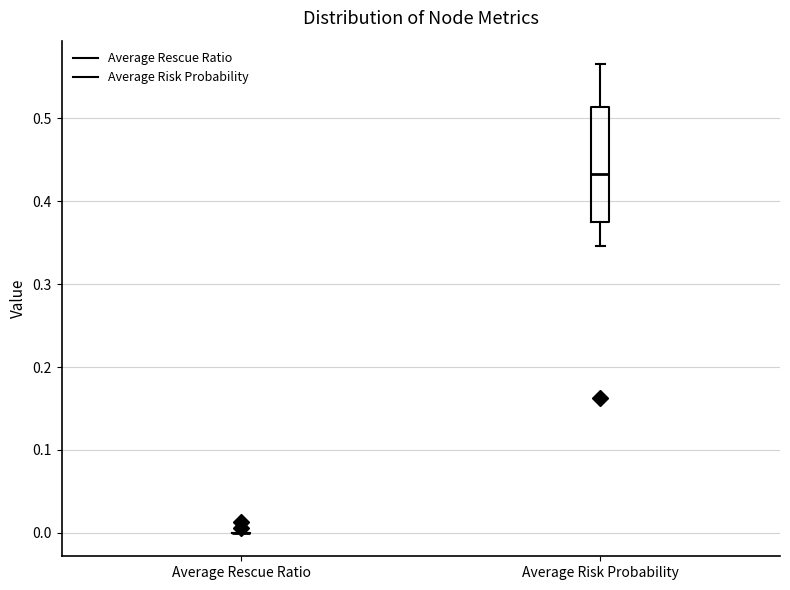

Reading left to right, transcribe this box plot: for each box, give where its median line is, the range the box spans, and where its two whiskers end, as read against the y-axis. The values are not printed on the chart, so give them approximately, as read against the axis.

Average Rescue Ratio: box collapsed to a line at 0.00, whiskers 0.00 to 0.00
Average Risk Probability: median 0.43, box 0.37 to 0.51, whiskers 0.35 to 0.57